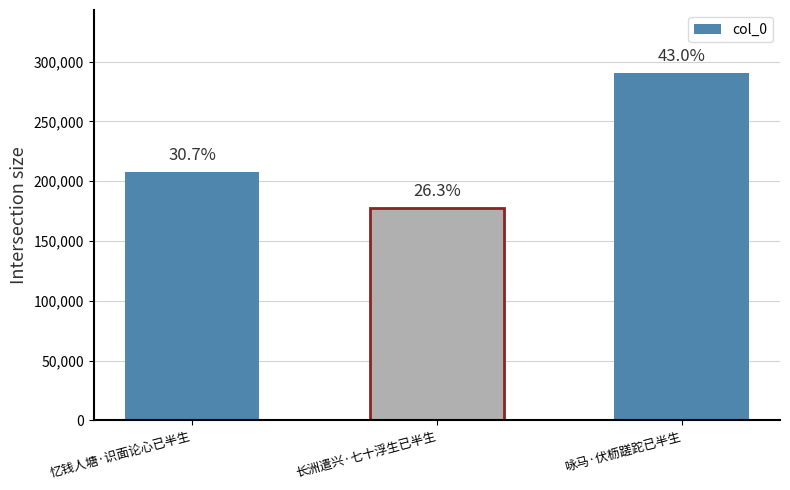

What is the label of the 3rd bar from the left?

咏马·伏枥蹉跎已半生